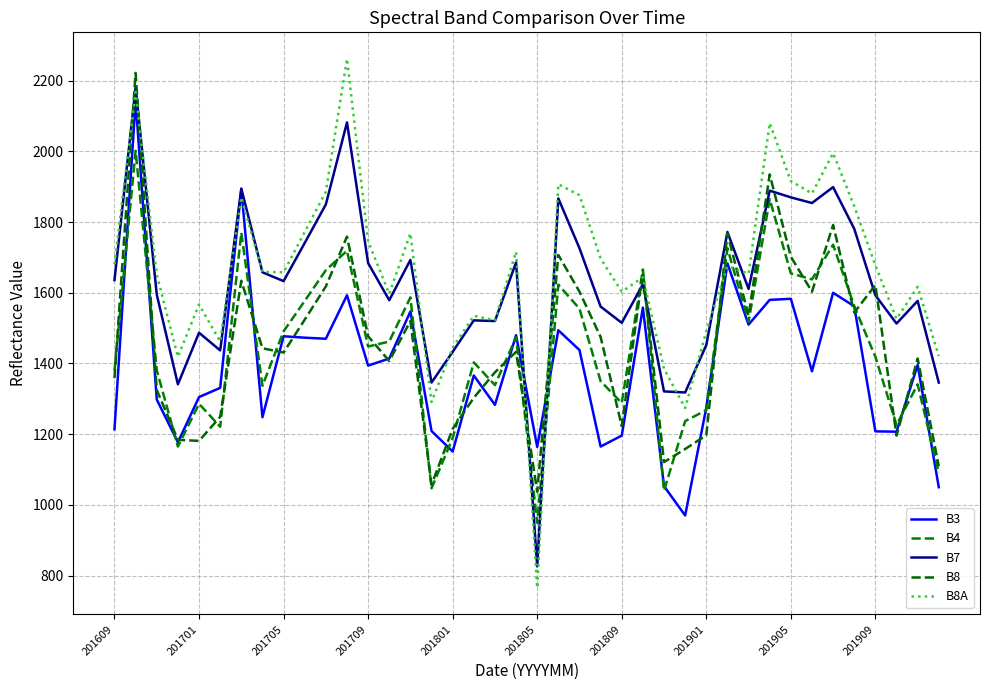

How many lines are shown in the chart?

5